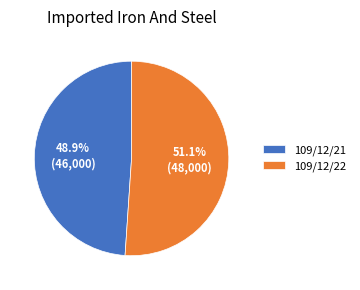

To the nearest percent, what is the average slice percentage?

50%